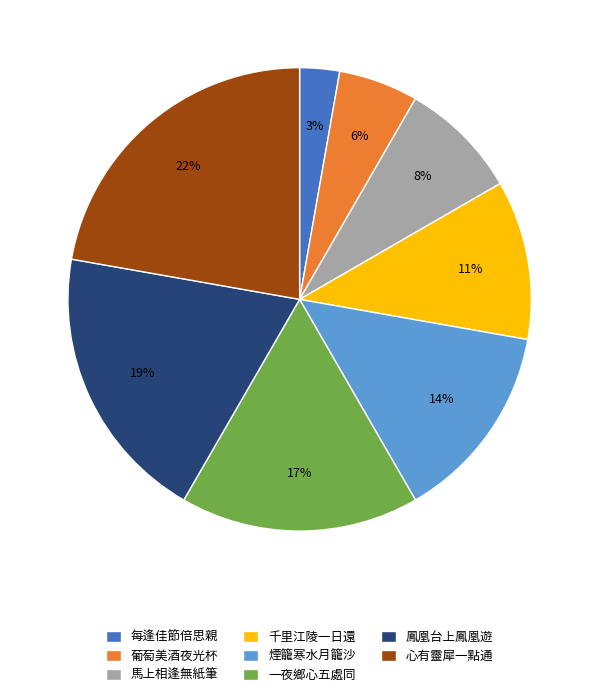

Combined, do 每逢佳節倍思親 and 鳳凰台上鳳凰遊 account for over 50%?

No